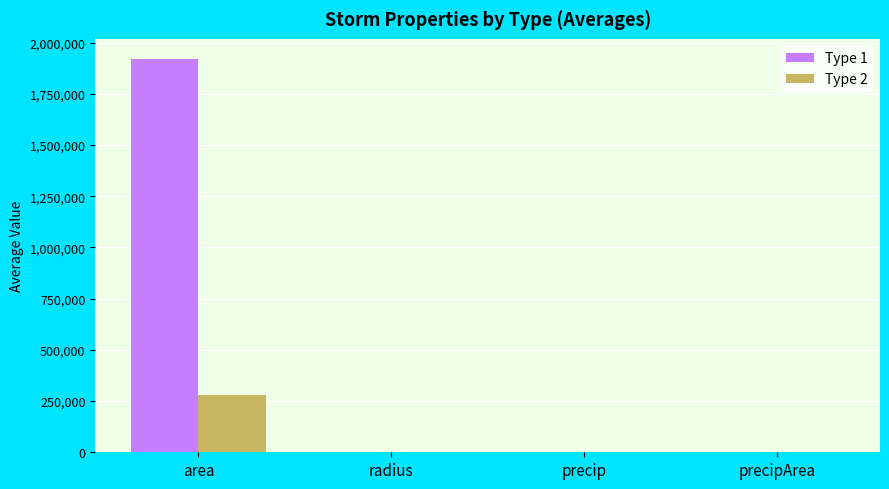

True or false: Type 2 has a value of 390368.4 at area.

False